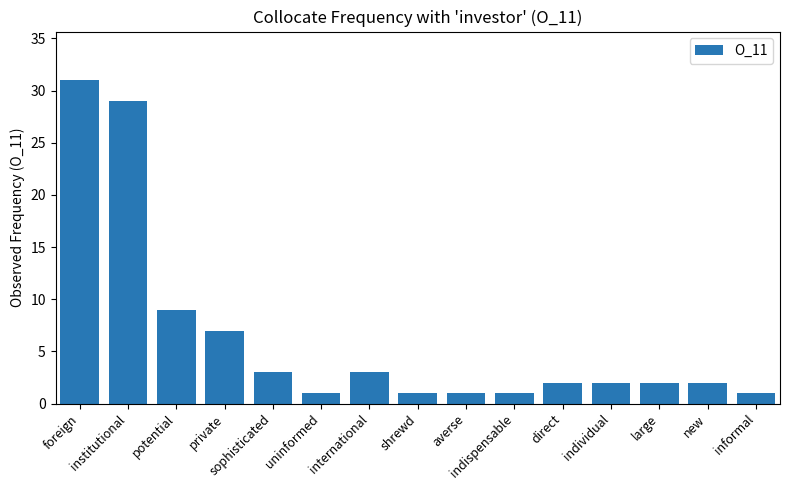

Read the value at private.

7